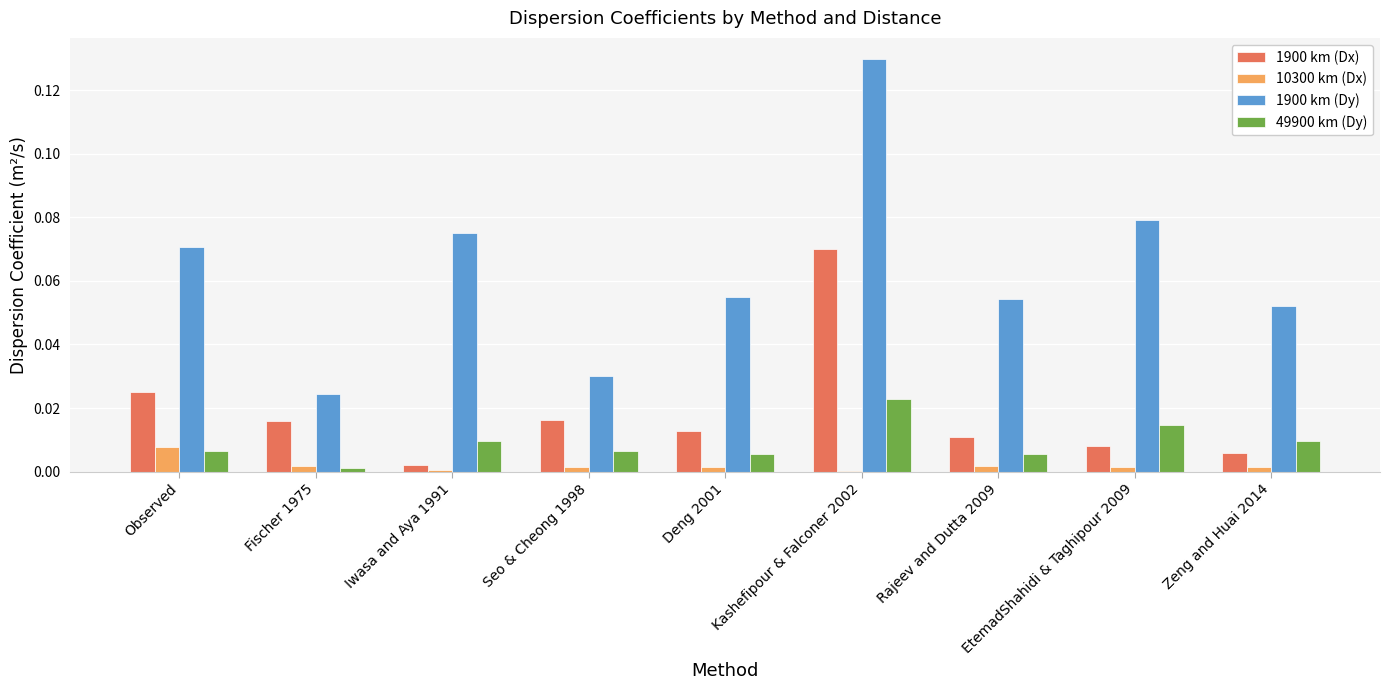

What is the sum of all 1900 km (Dy) values?

0.6